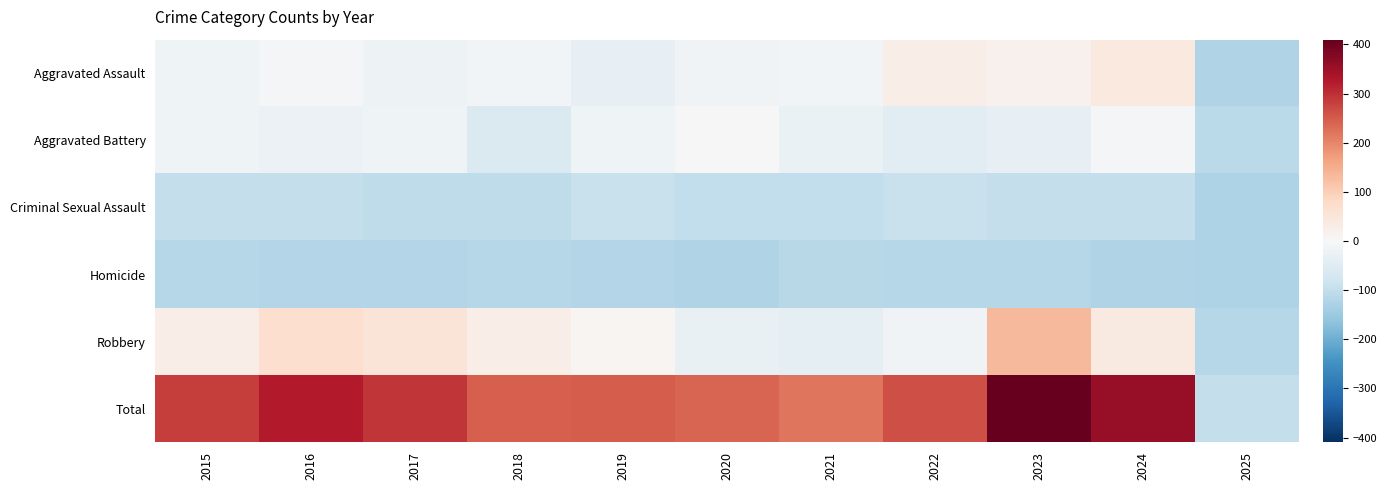

Which category has the highest value across all series?

2023